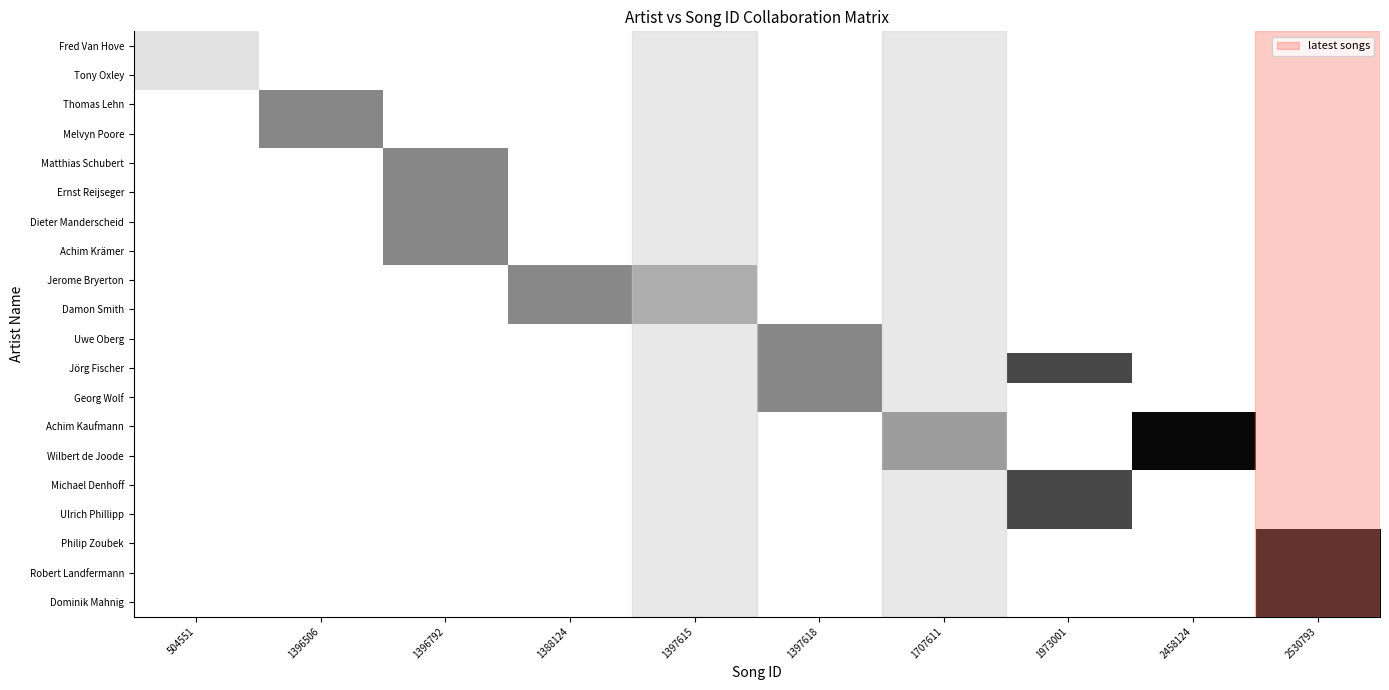

How many distinct data groups are displayed?

20